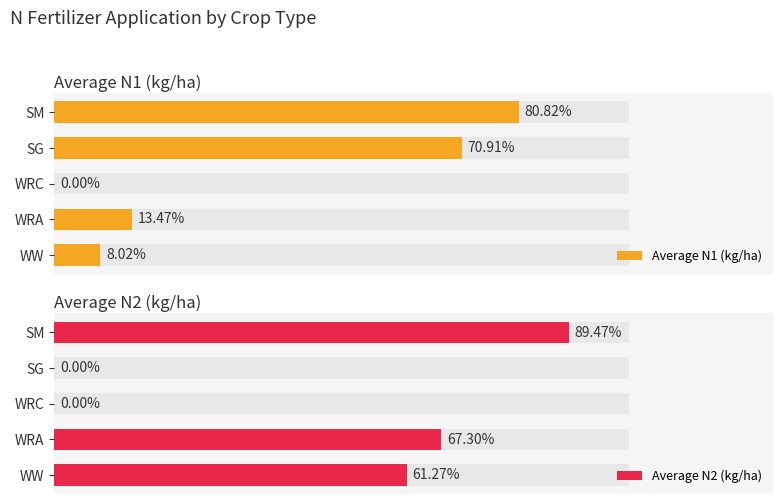

What is the difference between the maximum and second lowest values in the Average N2 (kg/ha) series?

89.5